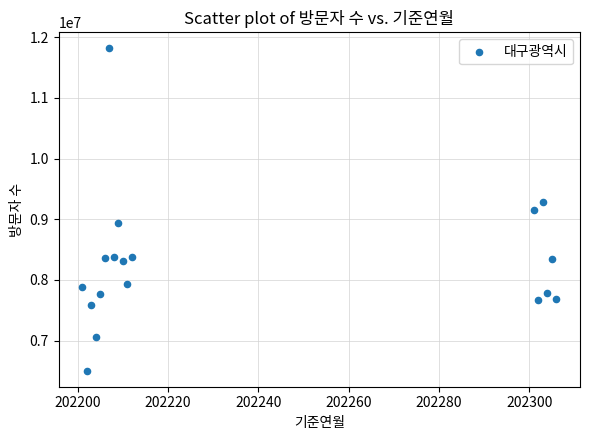

What is the range of Y values (max minus min)?

5308452